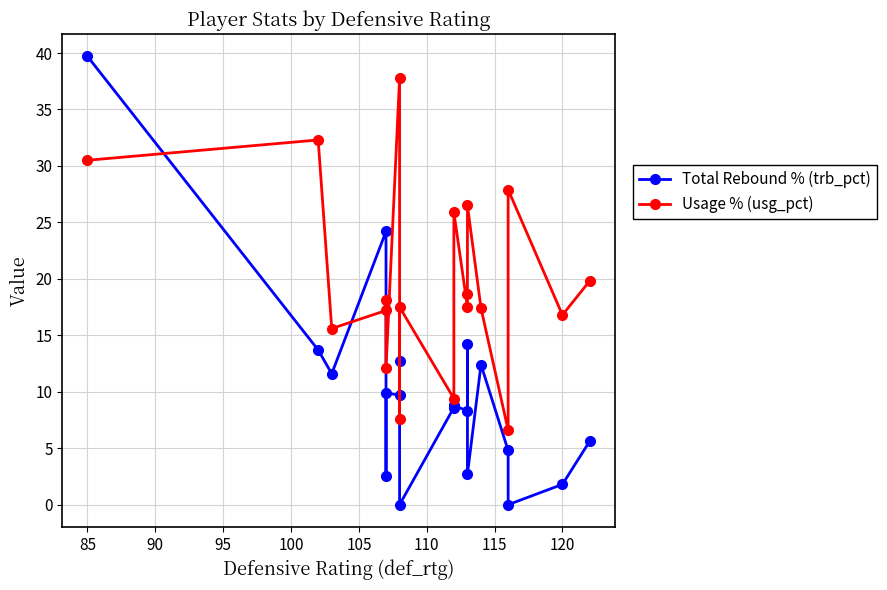

Reading right to left, what are all the values shown in this chart?

Total Rebound % (trb_pct): 5.6	1.8	0.0	4.8	12.4	2.7	14.2	8.3	8.8	8.6	0.0	12.7	9.7	9.9	2.5	24.2	11.6	13.7	39.7
Usage % (usg_pct): 19.8	16.8	27.9	6.6	17.4	26.5	18.7	17.5	25.9	9.4	17.5	7.6	37.8	12.1	18.1	17.2	15.6	32.3	30.5